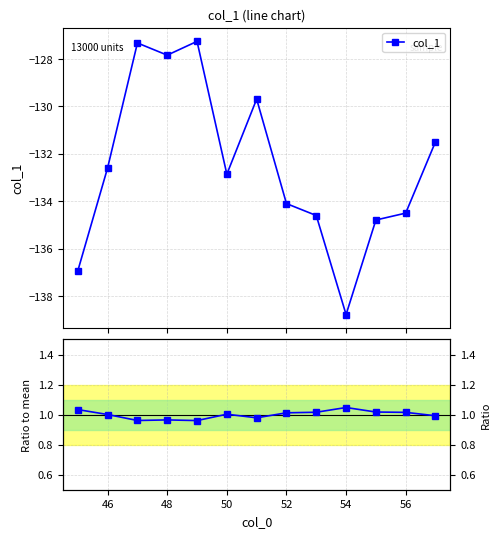

True or false: col_1 and Ratio to mean cross at least once.

False